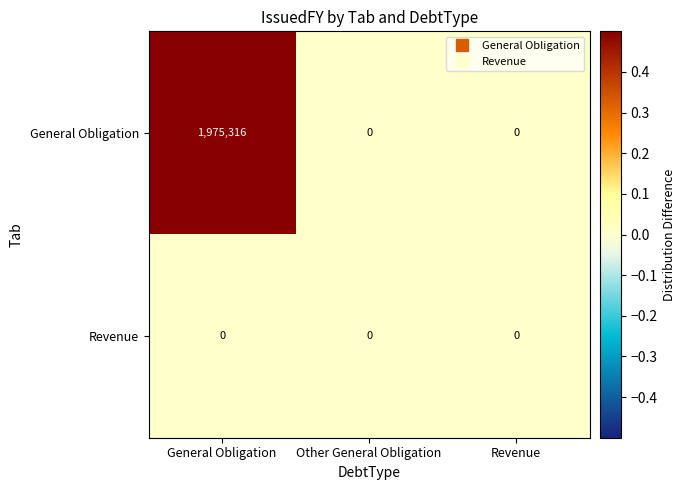

Which label corresponds to the largest value in the chart?

General Obligation